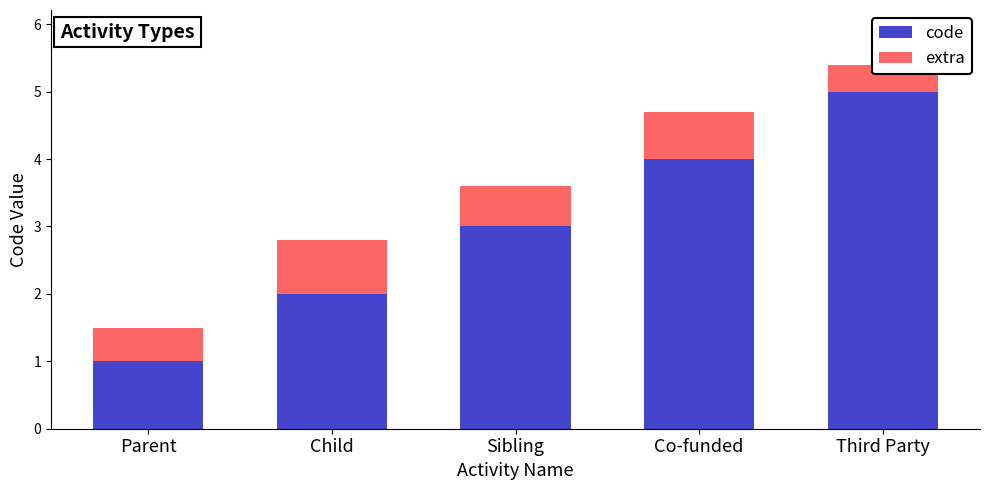

Which series has the largest total across all categories?

code